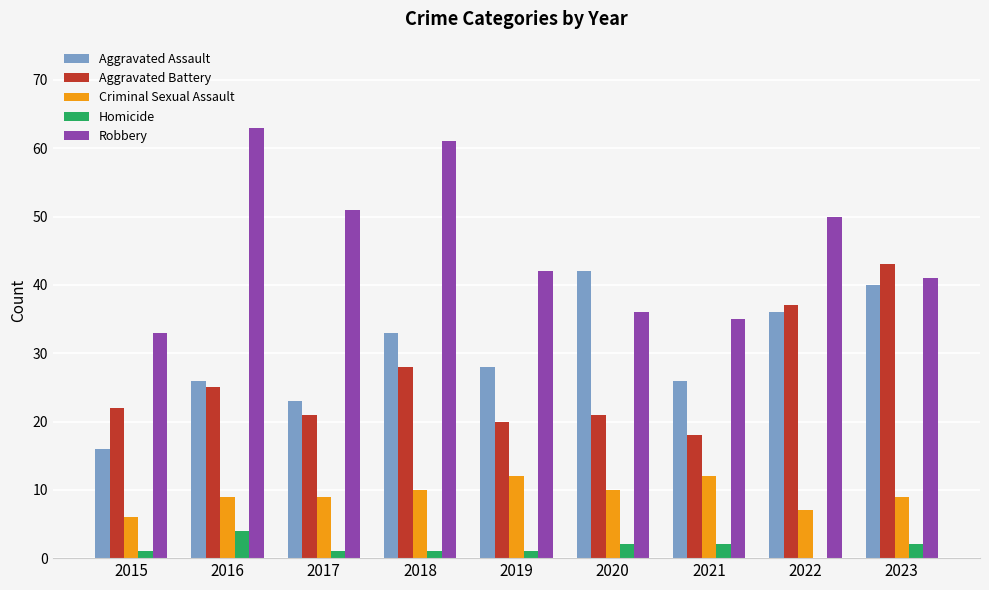

The Robbery series shows 35 at 2021. True or false?

True